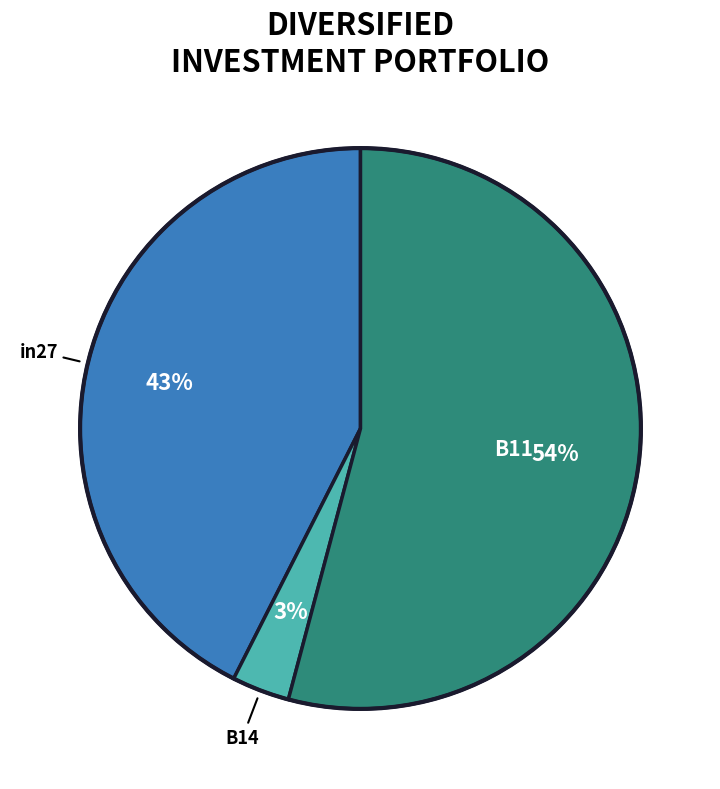

Is there a majority slice in this chart?

Yes